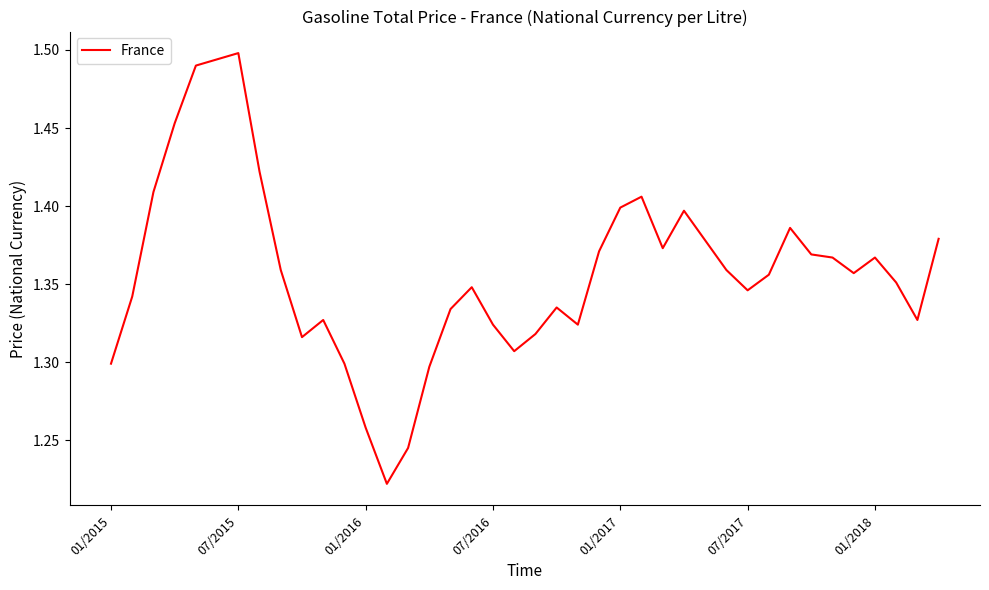

What is the average value?

1.4